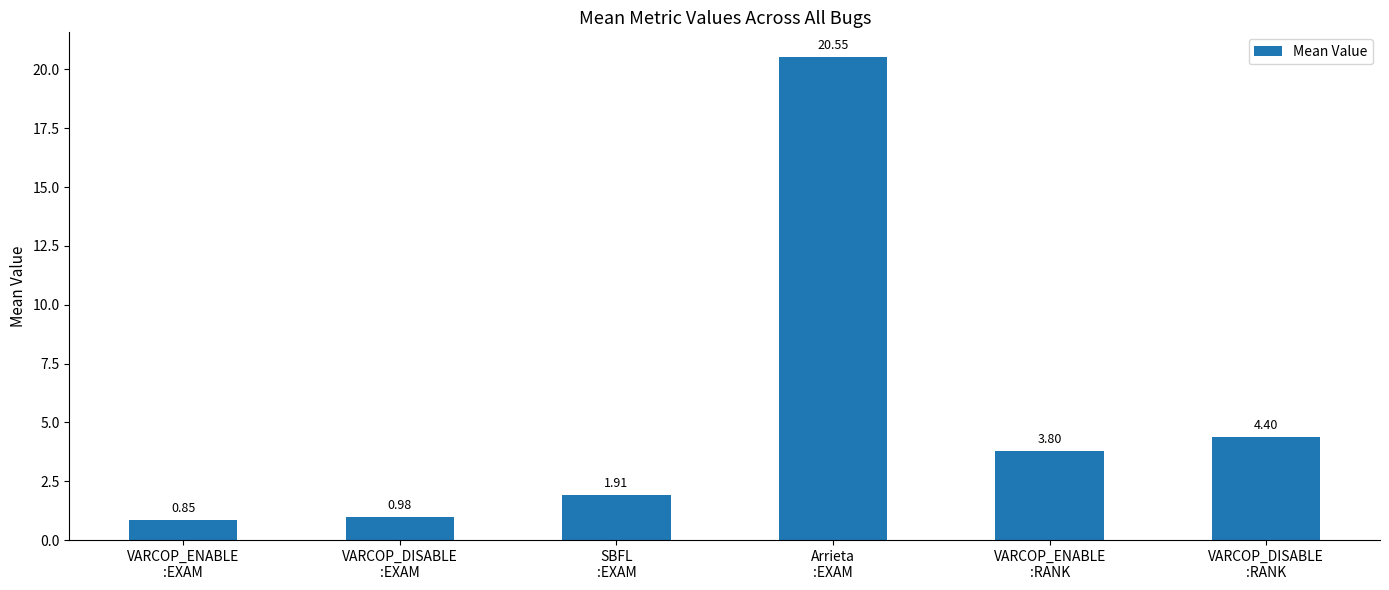

List the labels in order of value, largest first.

Arrieta
:EXAM, VARCOP_DISABLE
:RANK, VARCOP_ENABLE
:RANK, SBFL
:EXAM, VARCOP_DISABLE
:EXAM, VARCOP_ENABLE
:EXAM